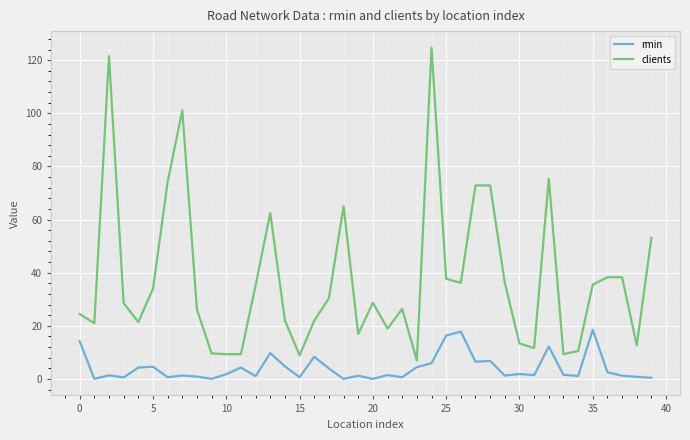

Which series has the largest total across all categories?

clients